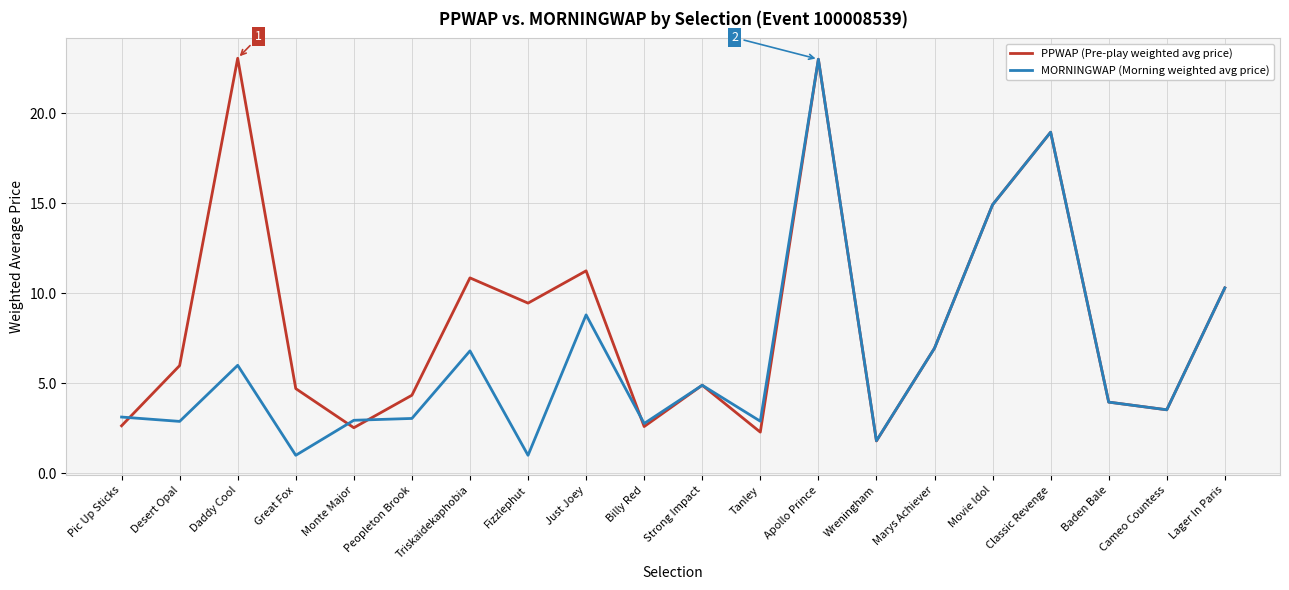

What is the highest value of the PPWAP (Pre-play weighted avg price) series?

23.1